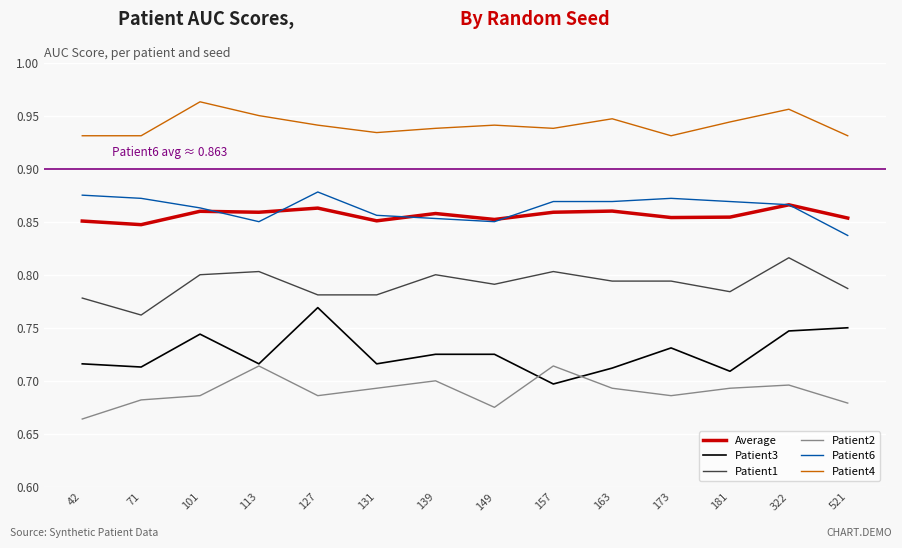

Is it true that Patient1 equals 1.1 at 139?

False